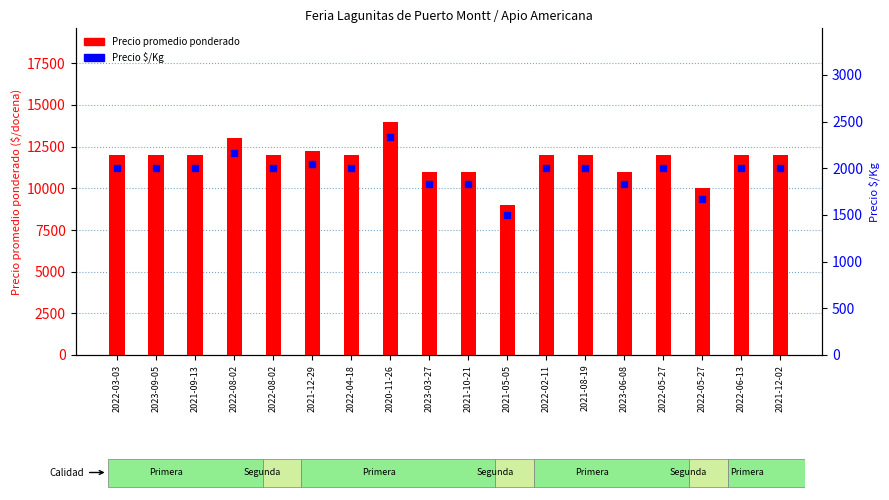

Which series has the widest spread of Y values?

Precio promedio ponderado